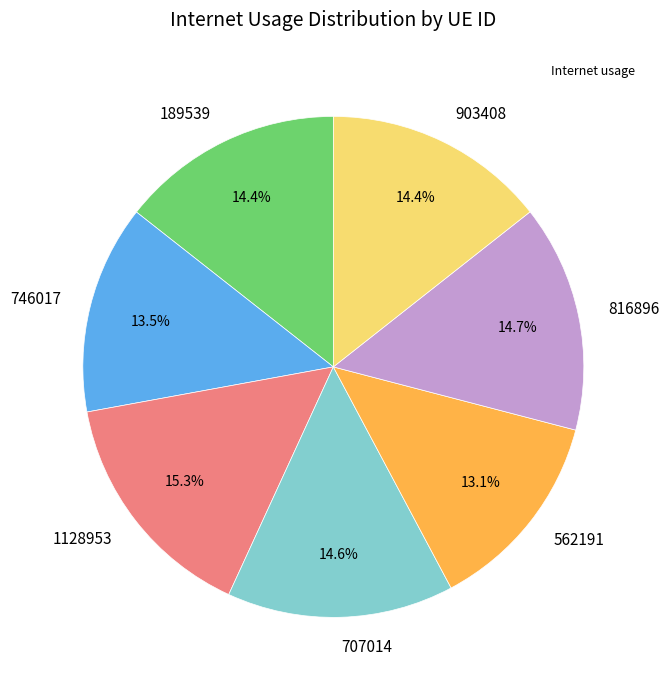

Which has a higher value, 746017 or 816896?

816896